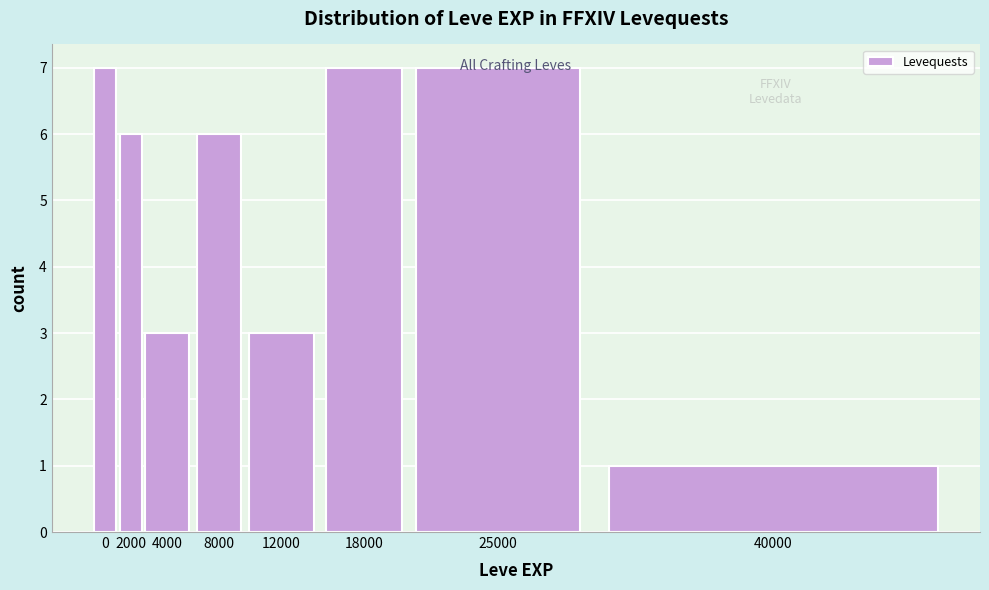

What is the greatest value displayed?

7